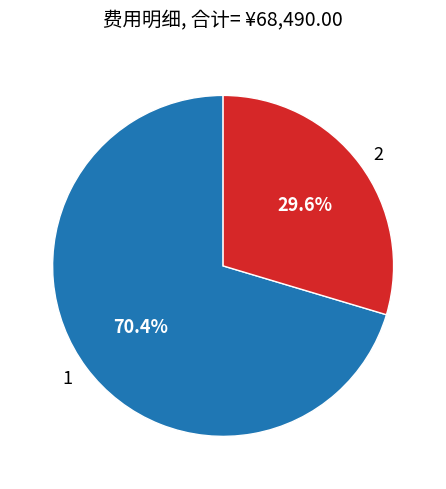

Is there a majority slice in this chart?

Yes